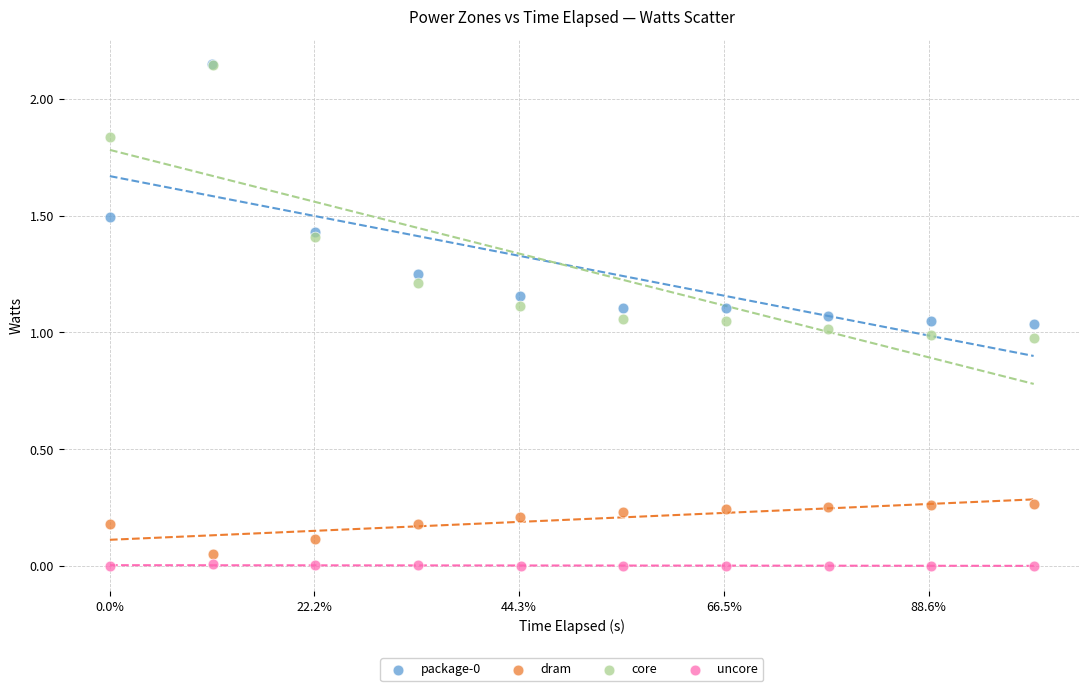

Which series has the widest spread of Y values?

core